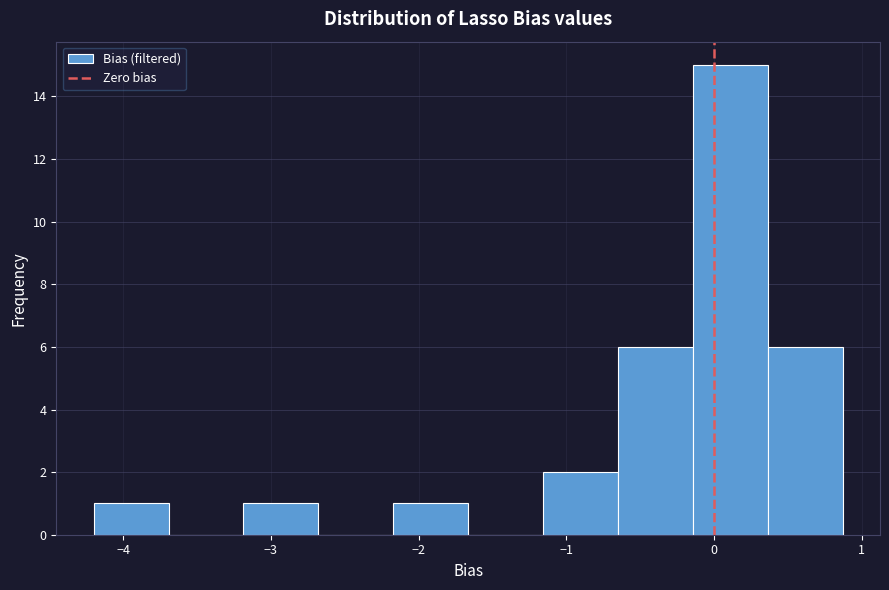

Reading left to right, transcribe this chart: for each bar, give the range it covers on the x-axis and its height. Neither the bar edges nor the heights are printed on the chart, so give them approximately, as read against the axes.

-4.2 to -3.7: 1
-3.7 to -3.2: 0
-3.2 to -2.7: 1
-2.7 to -2.2: 0
-2.2 to -1.7: 1
-1.7 to -1.2: 0
-1.2 to -0.7: 2
-0.7 to -0.1: 6
-0.1 to 0.4: 15
0.4 to 0.9: 6